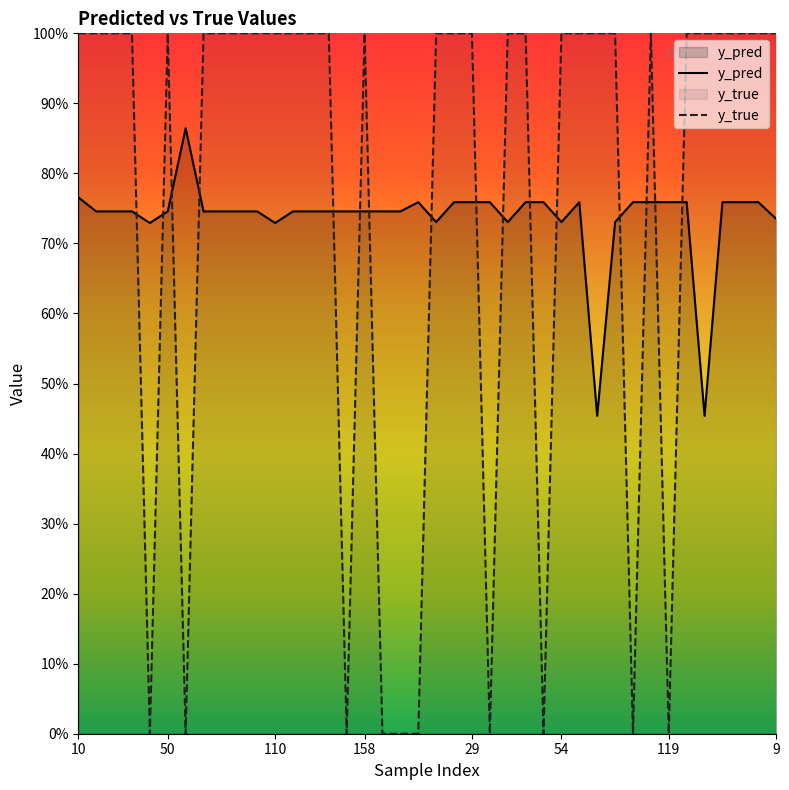

How many values in the y_true series are below 1?

10